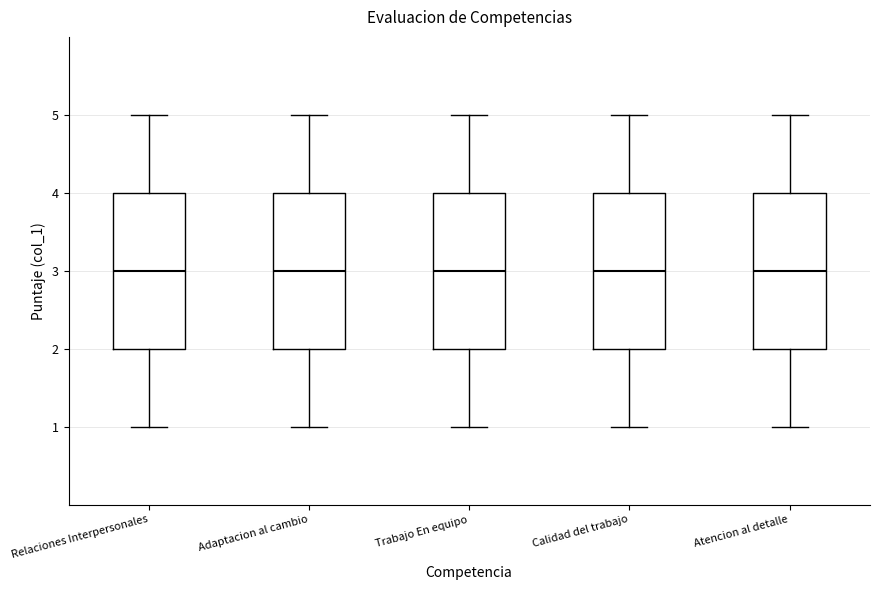

Where is the lower edge of the box for Atencion al detalle on the y-axis? The values are not printed on the chart, so give them approximately, as read against the axis.

2